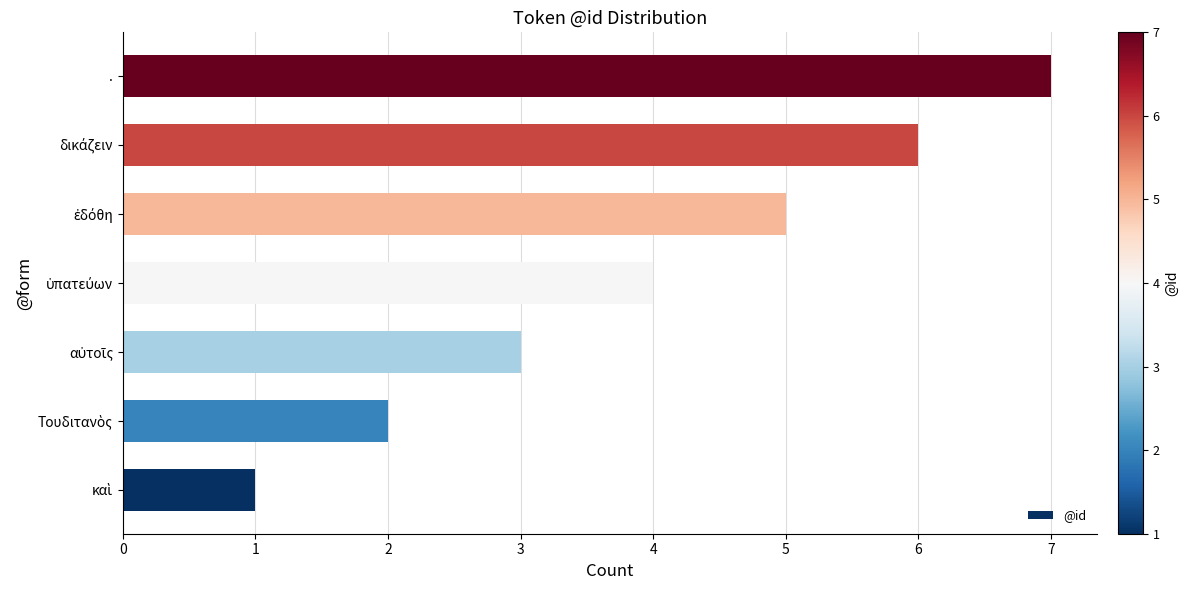

True or false: the data shows 7 at ..

True